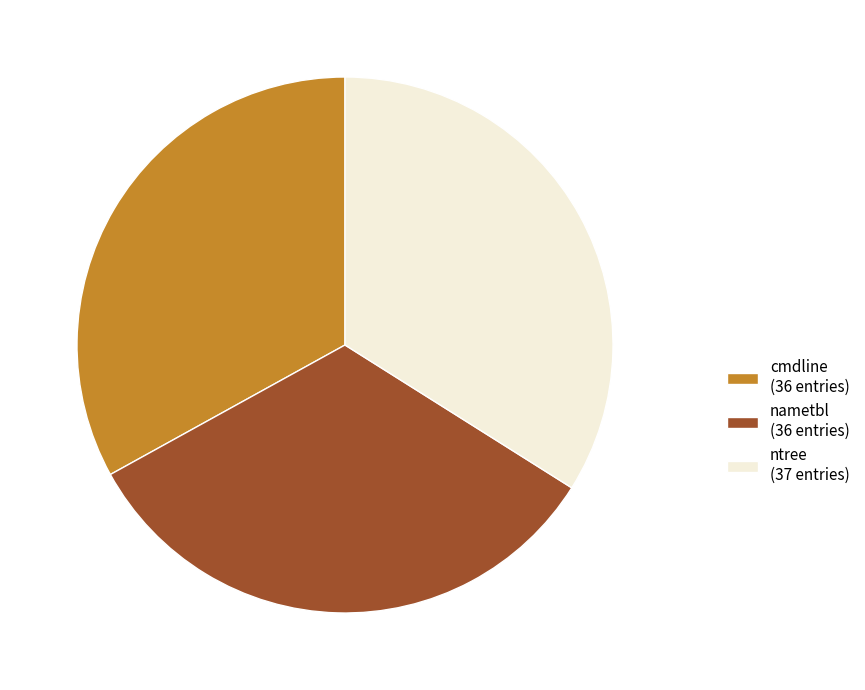

Do ntree and nametbl together represent more than half of the pie?

Yes